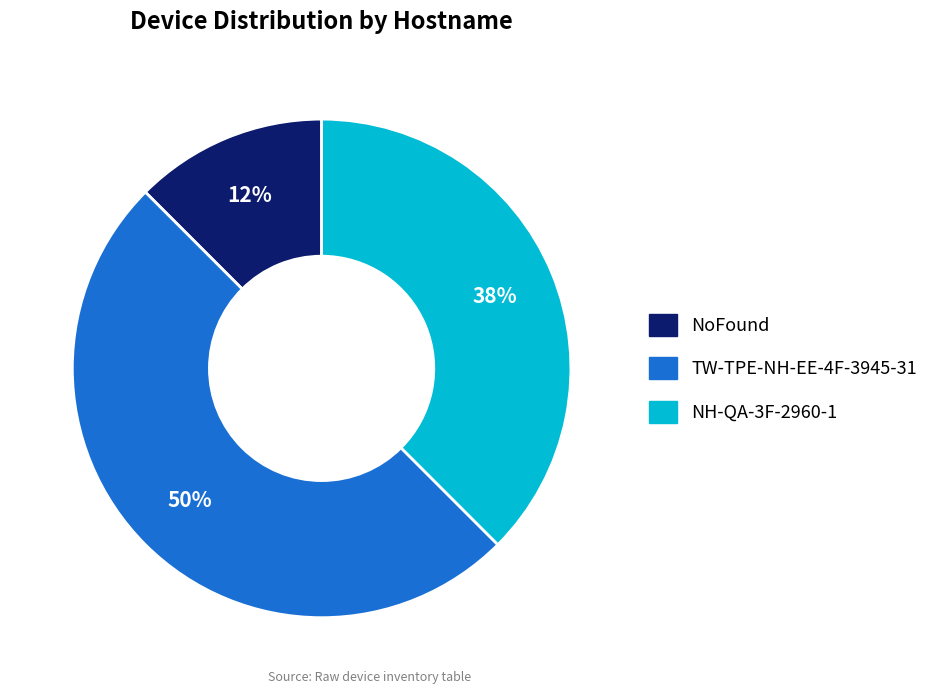

Which has a higher value, NH-QA-3F-2960-1 or TW-TPE-NH-EE-4F-3945-31?

TW-TPE-NH-EE-4F-3945-31